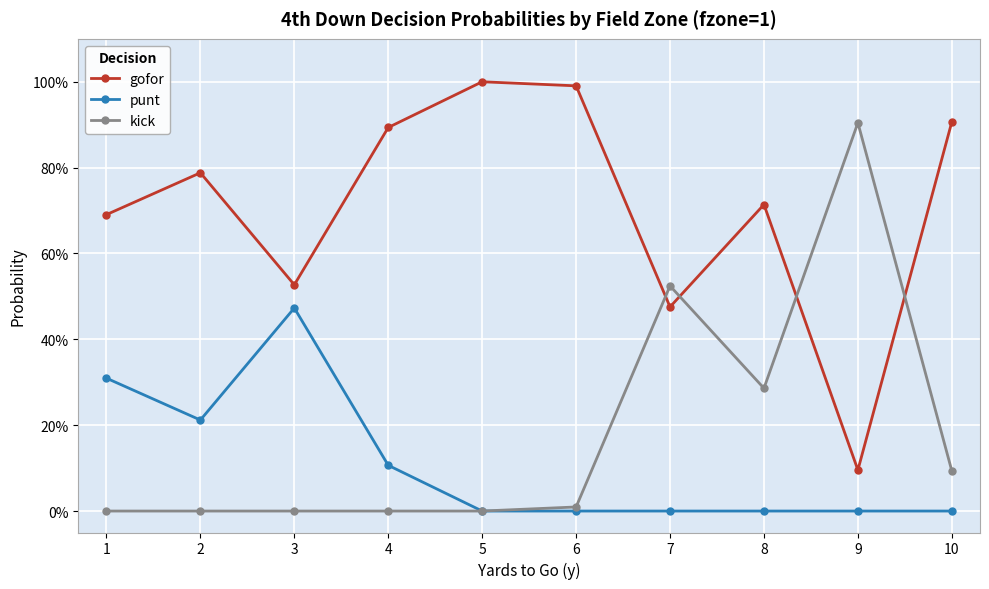

Which series has the largest total across all categories?

gofor